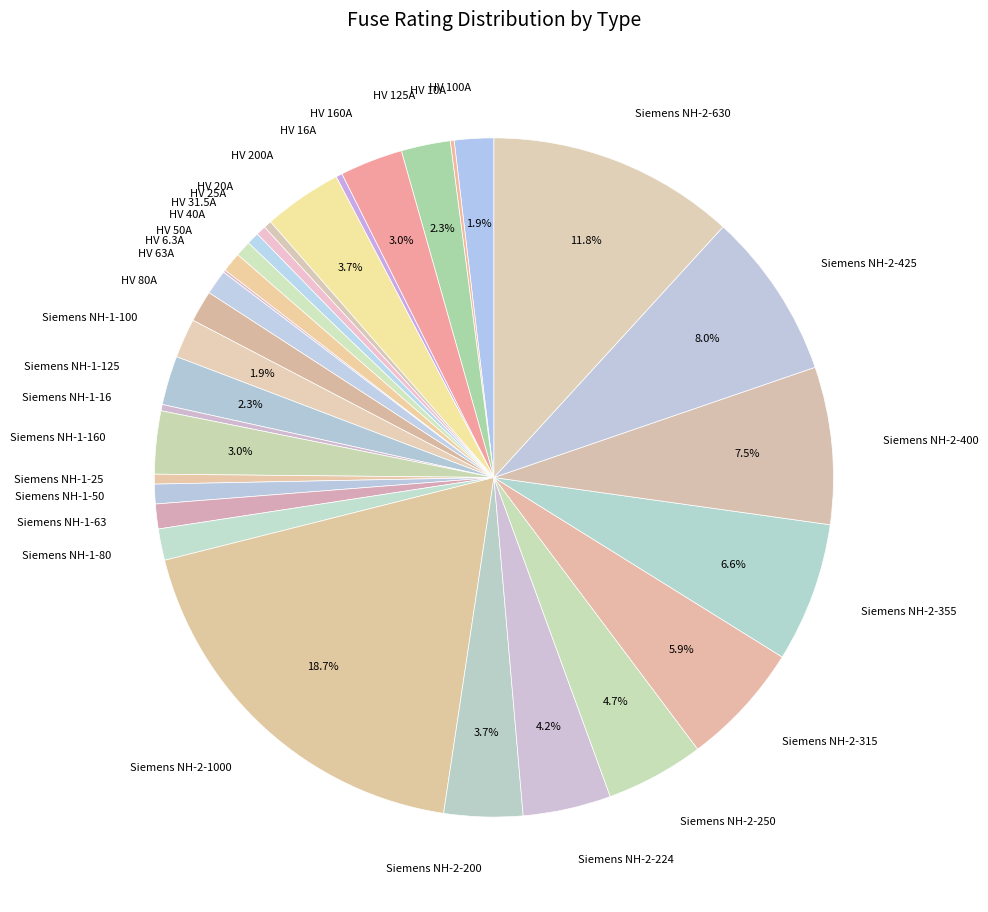

Which slice is the largest?

Siemens NH-2-1000